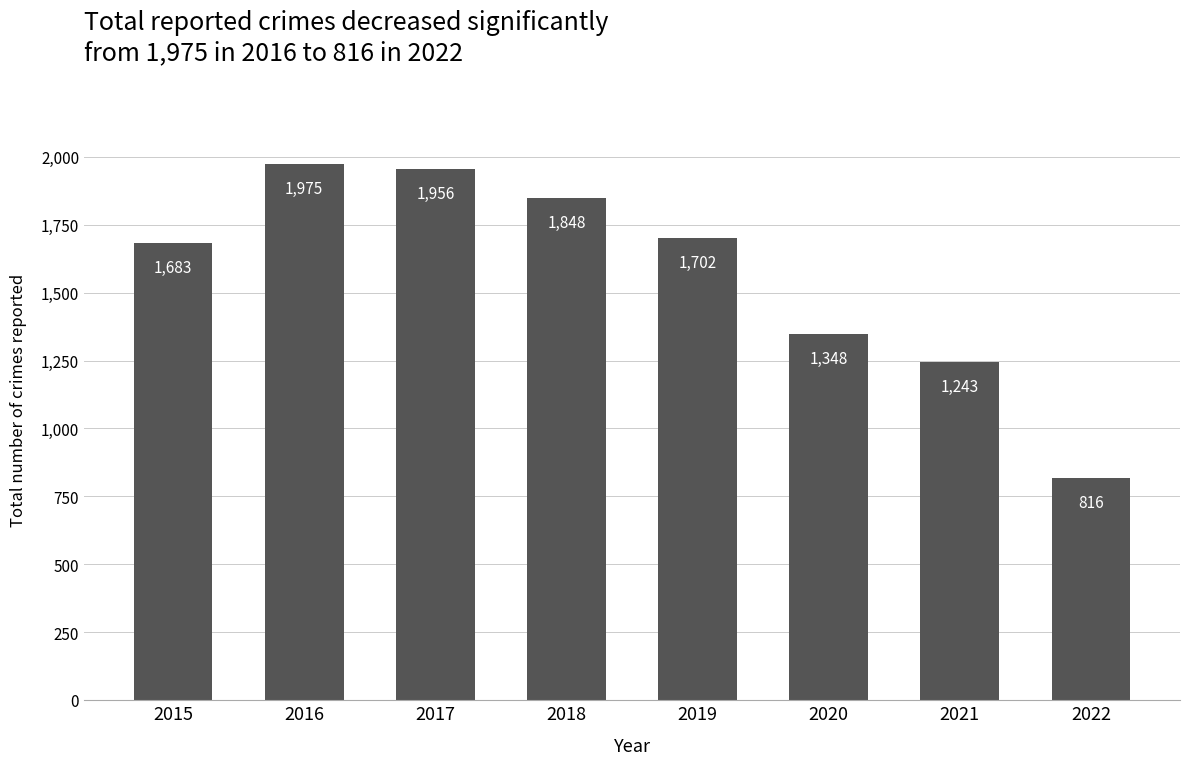

Is it true that the value at 2019 is 1702?

True